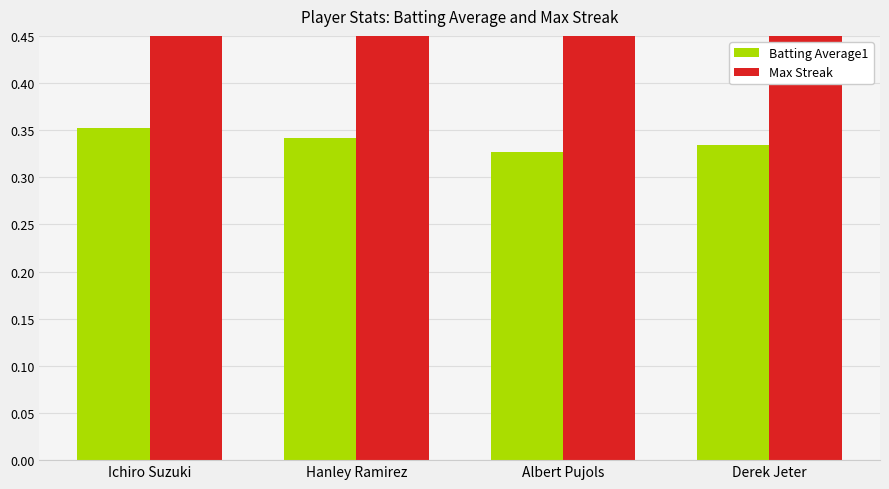

Are the bars grouped side by side (vs. stacked)?

Yes